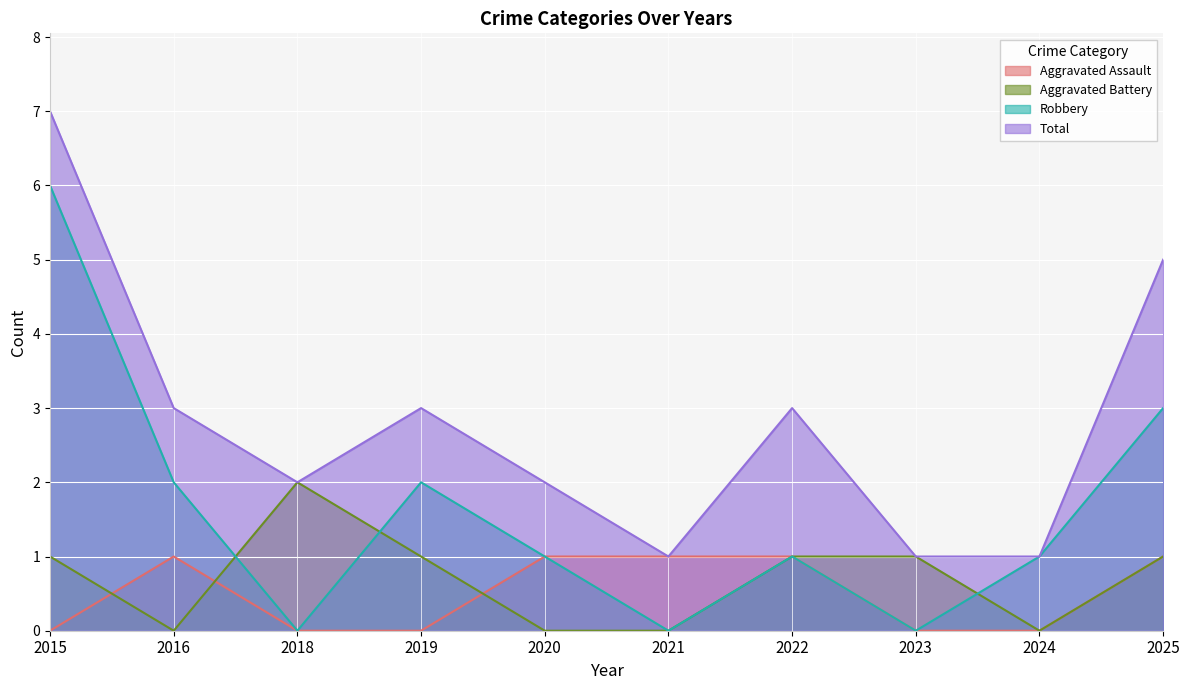

The Aggravated Assault series shows 0 at 2020. True or false?

False